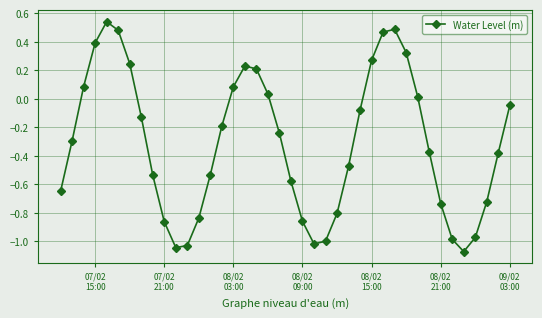

True or false: the data has more than 2 interior local peaks.

True